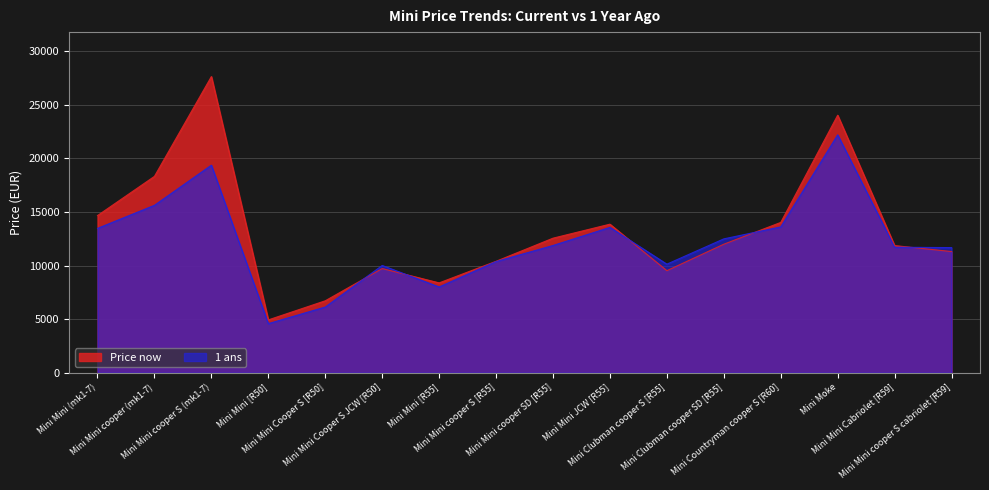

Reading right to left, transcribe all the data shown in this chart.

Price now: Mini Mini cooper S cabriolet [R59]=11313	Mini Mini Cabriolet [R59]=11870	Mini Moke=24037	Mini Countryman cooper S [R60]=14032	Mini Clubman cooper SD [R55]=11997	Mini Clubman cooper S [R55]=9527	Mini Mini JCW [R55]=13868	Mini Mini cooper SD [R55]=12561	Mini Mini cooper S [R55]=10404	Mini Mini [R55]=8388	Mini Mini Cooper S JCW [R50]=9728	Mini Mini Cooper S [R50]=6717	Mini Mini [R50]=4934	Mini Mini cooper S (mk1-7)=27648	Mini Mini cooper (mk1-7)=18332	Mini Mini (mk1-7)=14672
1 ans: Mini Mini cooper S cabriolet [R59]=11682	Mini Mini Cabriolet [R59]=11717	Mini Moke=22207	Mini Countryman cooper S [R60]=13614	Mini Clubman cooper SD [R55]=12497	Mini Clubman cooper S [R55]=10136	Mini Mini JCW [R55]=13568	Mini Mini cooper SD [R55]=11879	Mini Mini cooper S [R55]=10381	Mini Mini [R55]=8007	Mini Mini Cooper S JCW [R50]=10014	Mini Mini Cooper S [R50]=6136	Mini Mini [R50]=4584	Mini Mini cooper S (mk1-7)=19376	Mini Mini cooper (mk1-7)=15630	Mini Mini (mk1-7)=13476